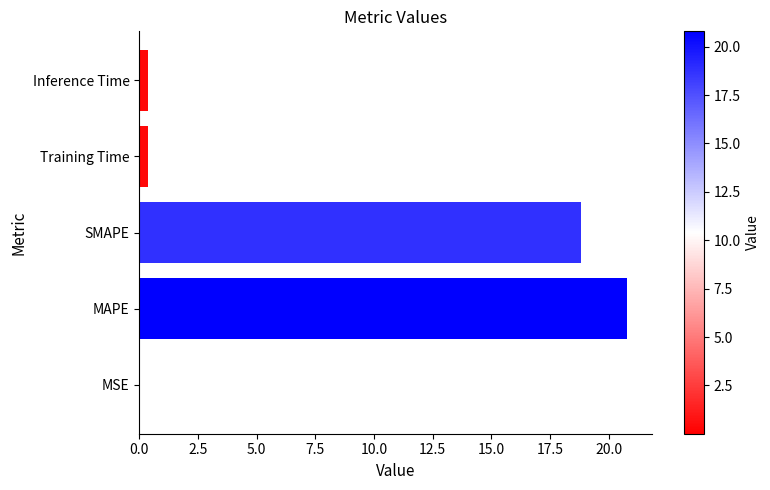

What is the sum of all values?

40.4